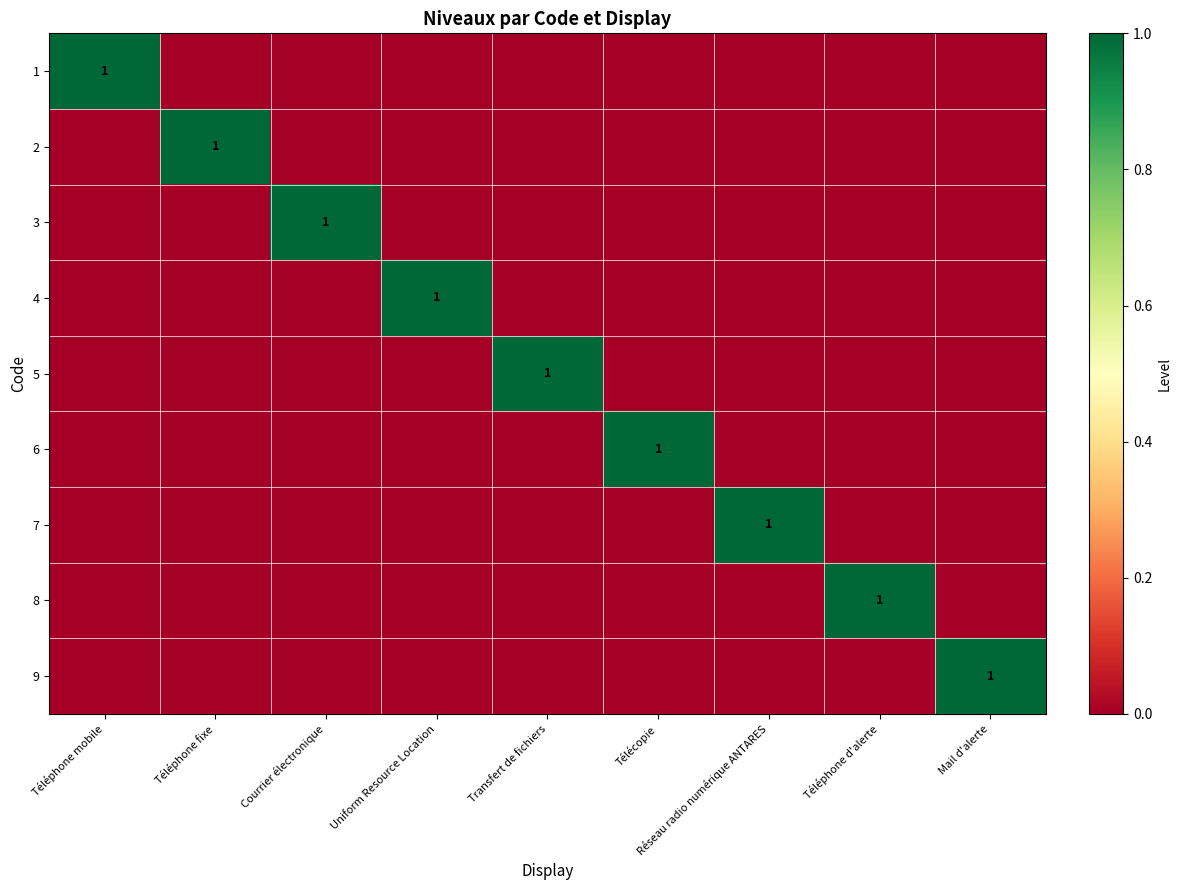

The 3 series shows 1 at Transfert de fichiers. True or false?

False